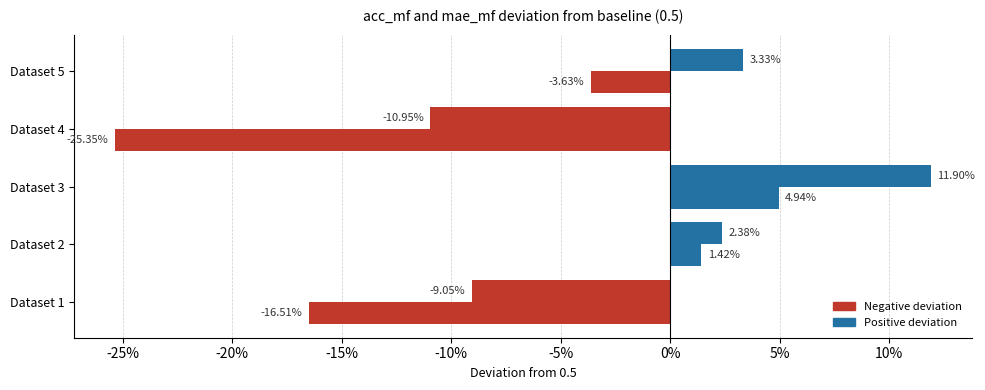

How many groups of bars are there?

5